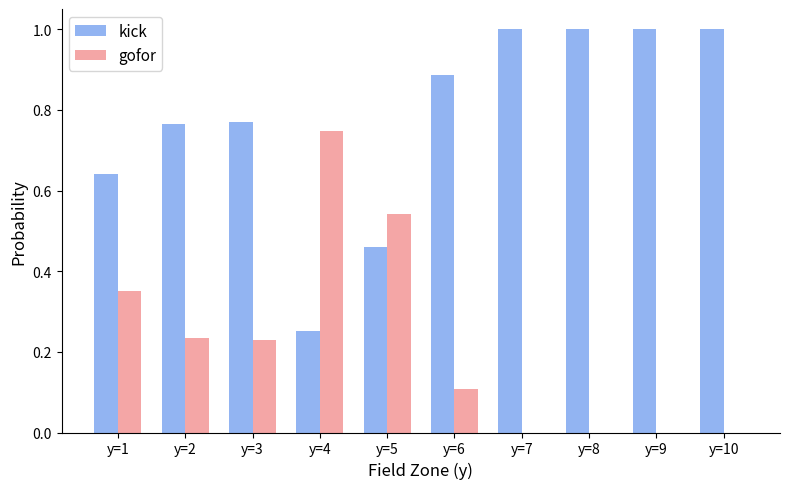

What is the sum of all kick values?

7.8